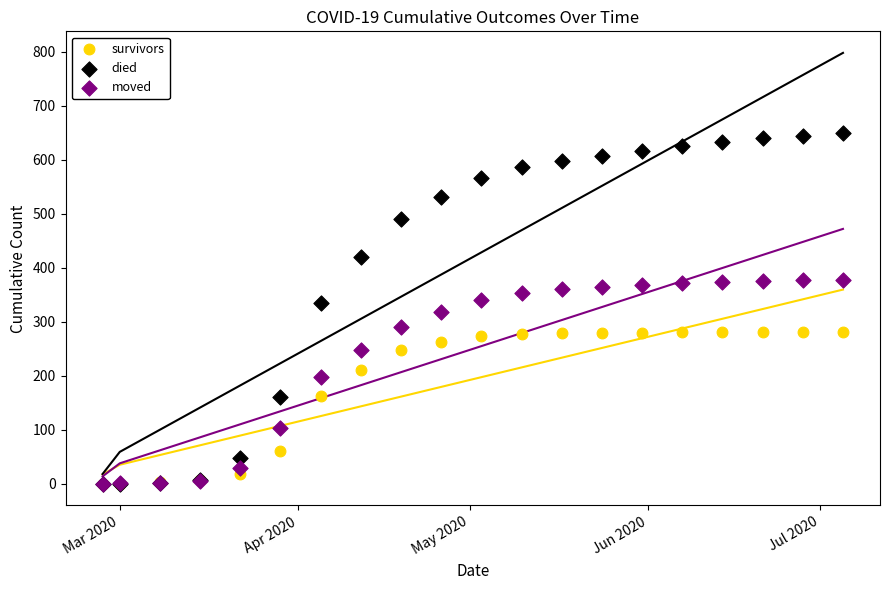

What are all the series names shown in the legend?

survivors, died, moved